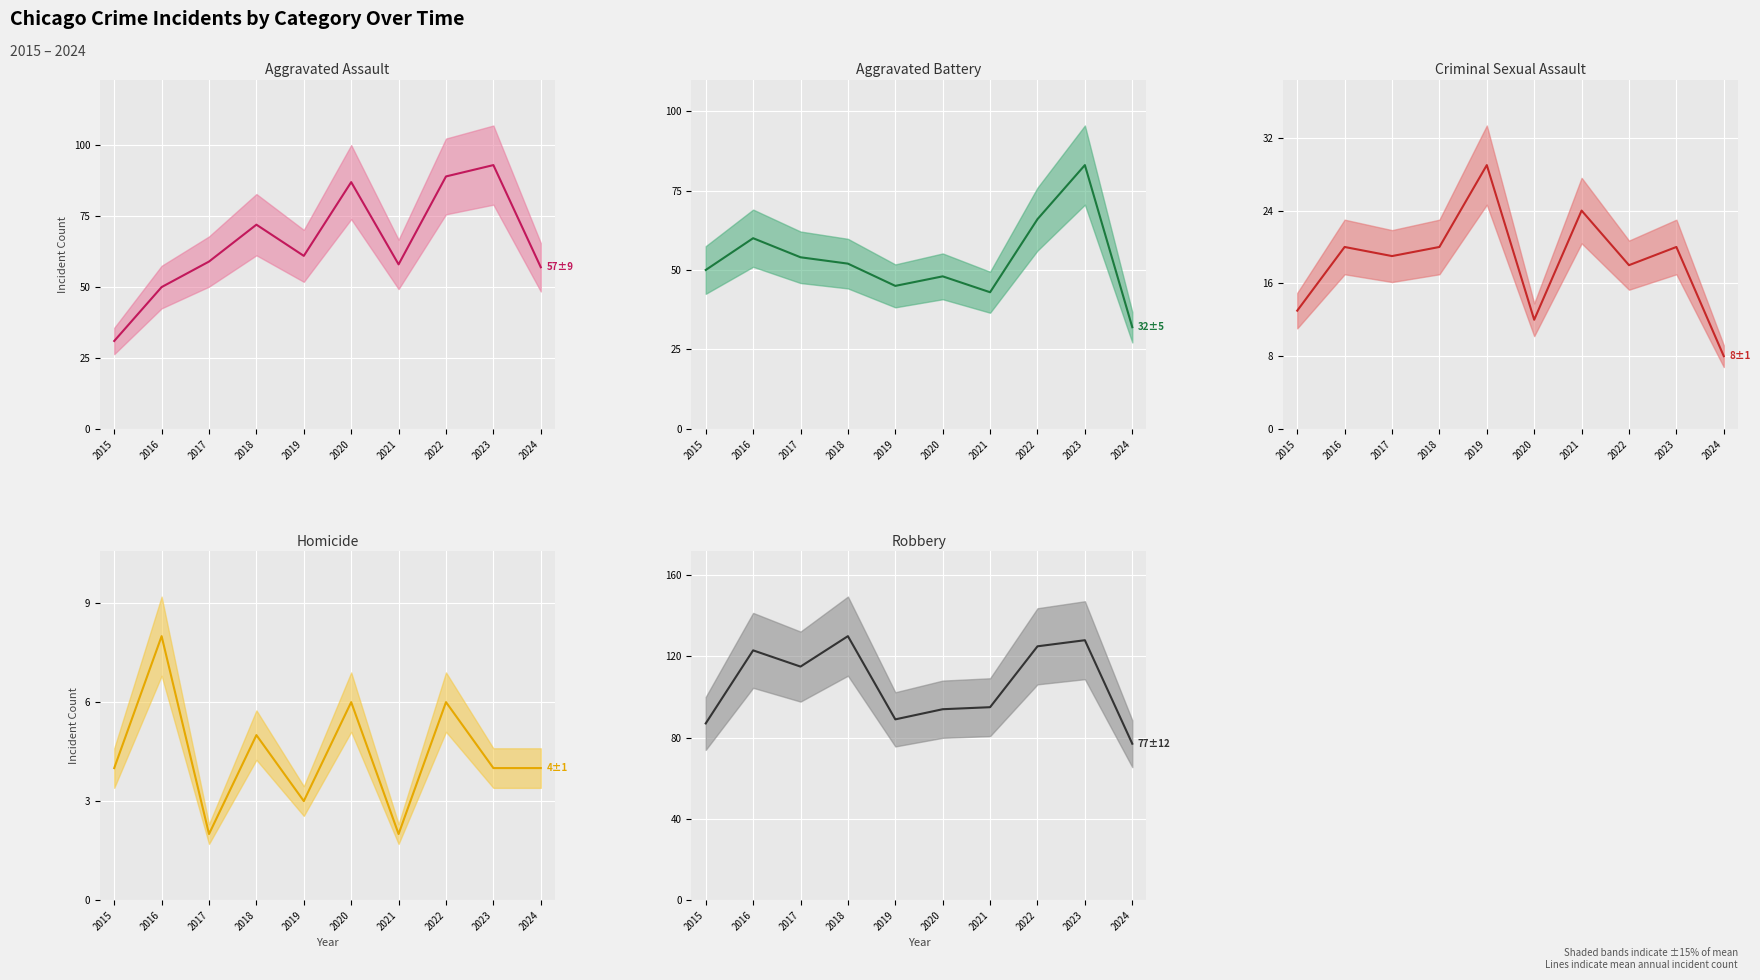

At which label is Robbery (mean) closest to 103?

2021